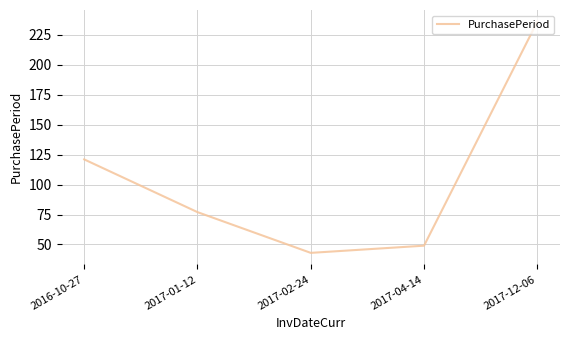

Reading left to right, transcribe all the data shown in this chart.

2016-10-27=121	2017-01-12=77	2017-02-24=43	2017-04-14=49	2017-12-06=236